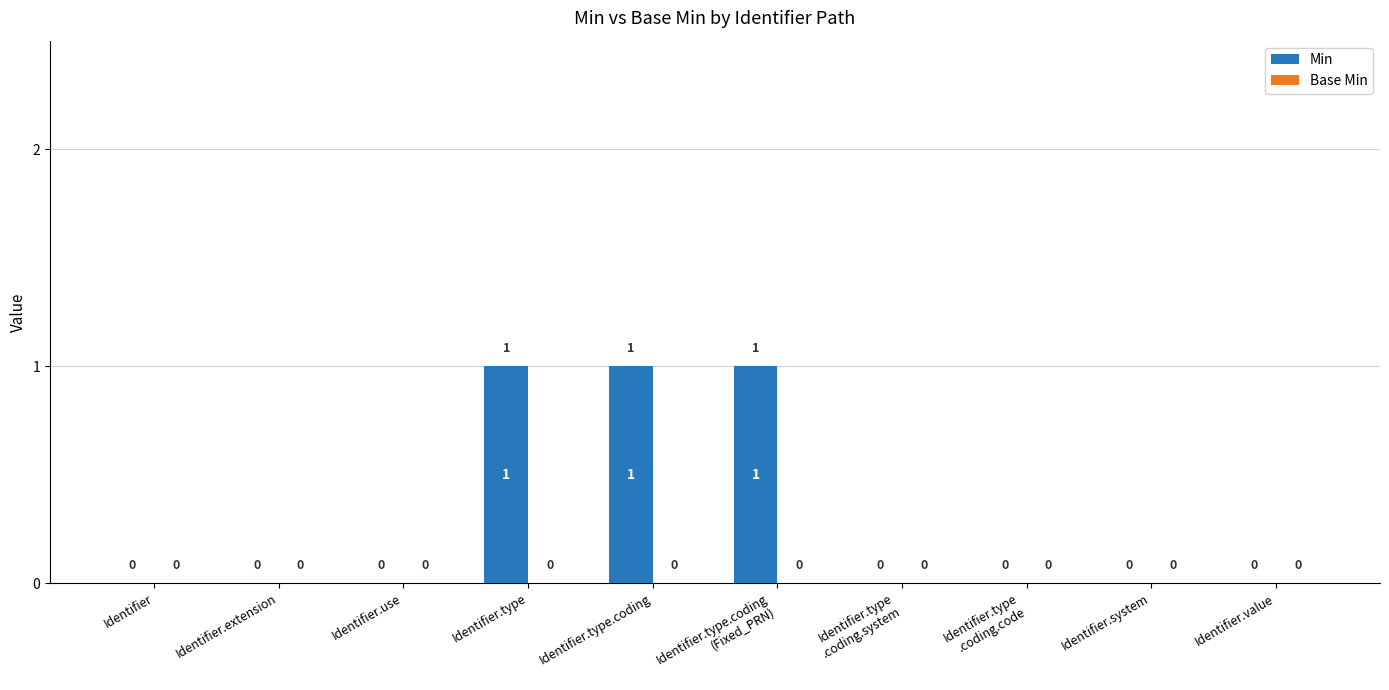

Is it true that the value at Identifier.use is 0?

True